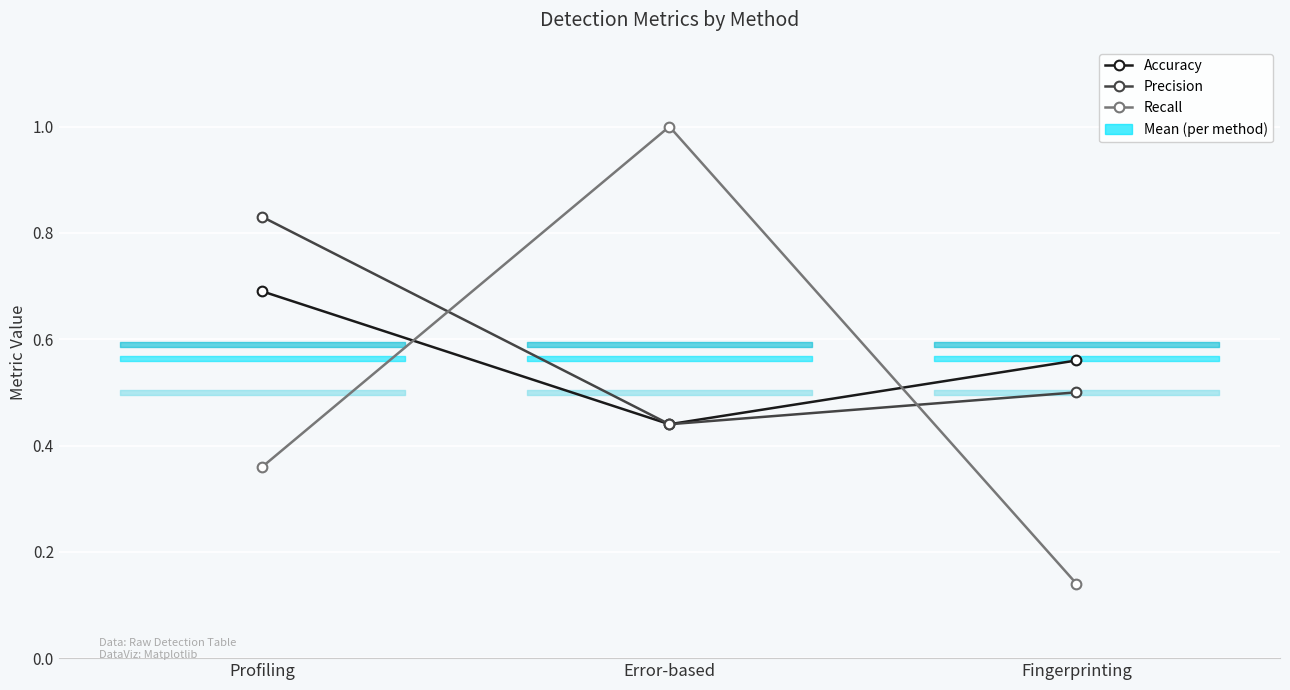

The Recall series shows 1.0 at Error-based. True or false?

True